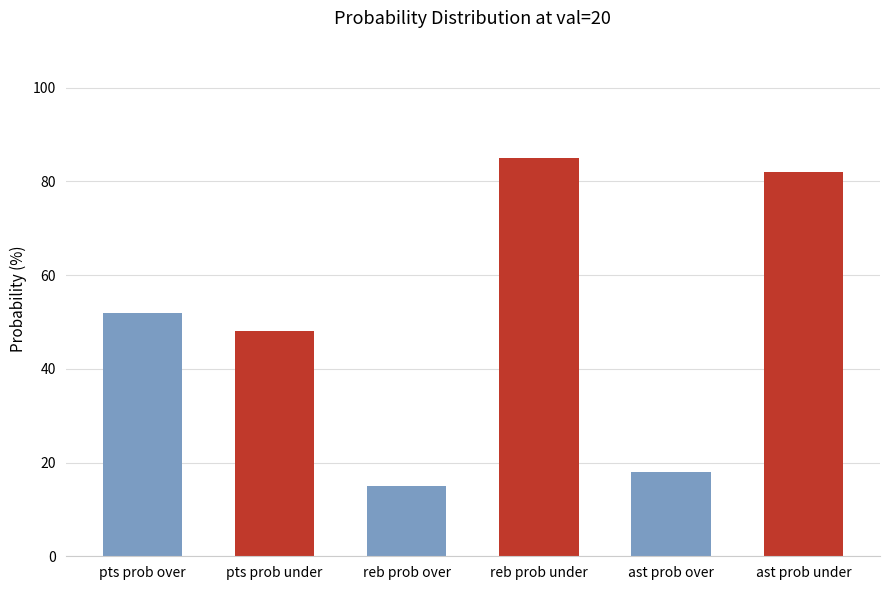

What is the label of the 1st bar from the left?

pts prob over